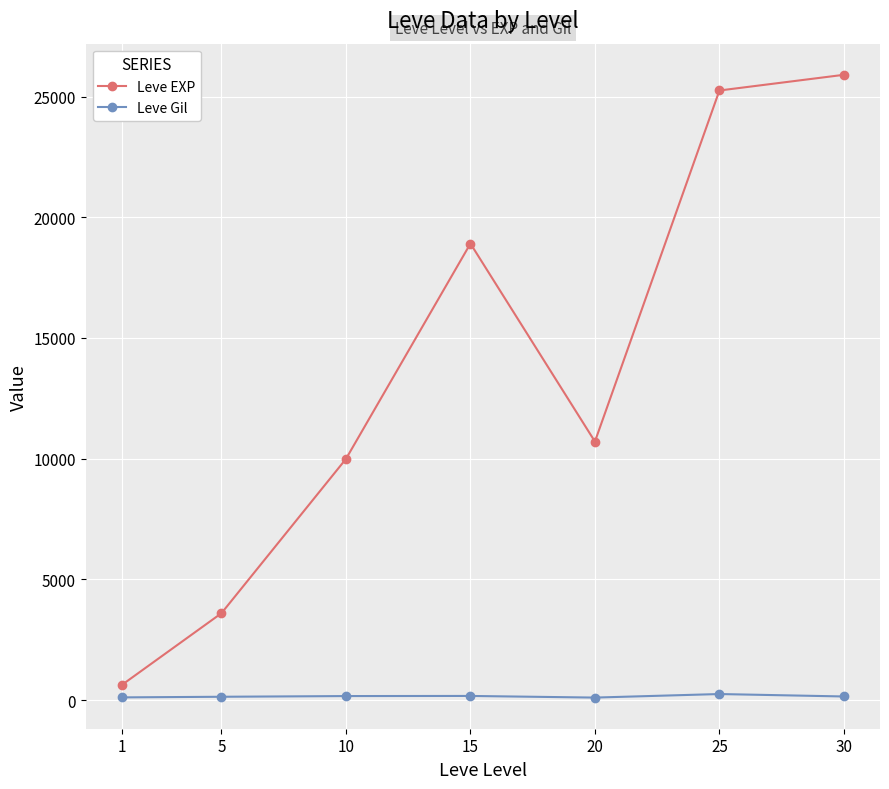

Which series has the largest total across all categories?

Leve EXP